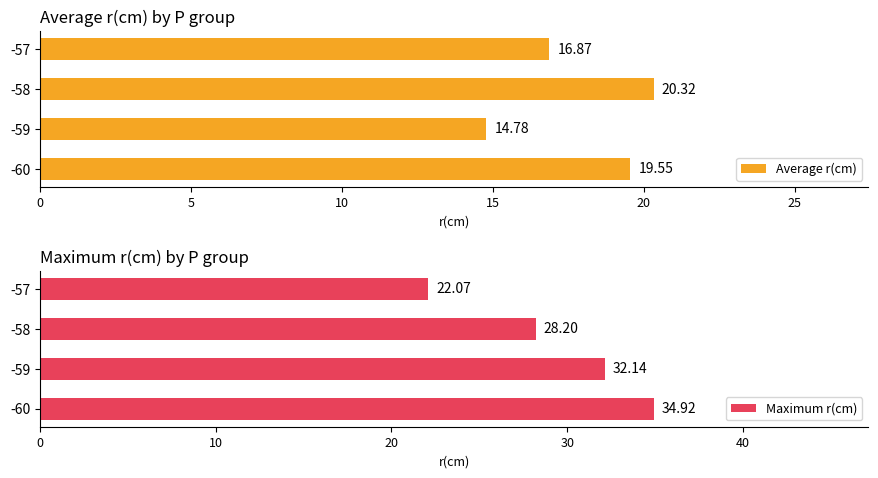

Which category has the highest value in the Average r(cm) series?

-58